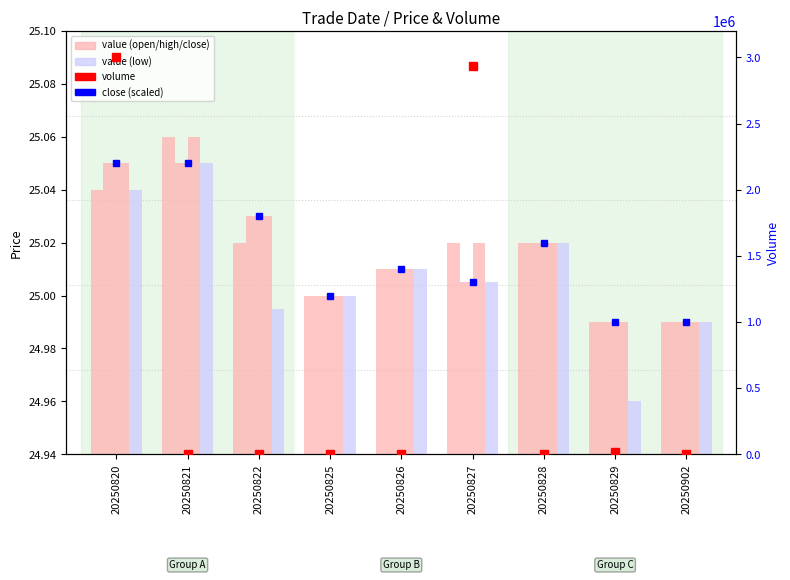

Read the high value at 20250820.

25.1